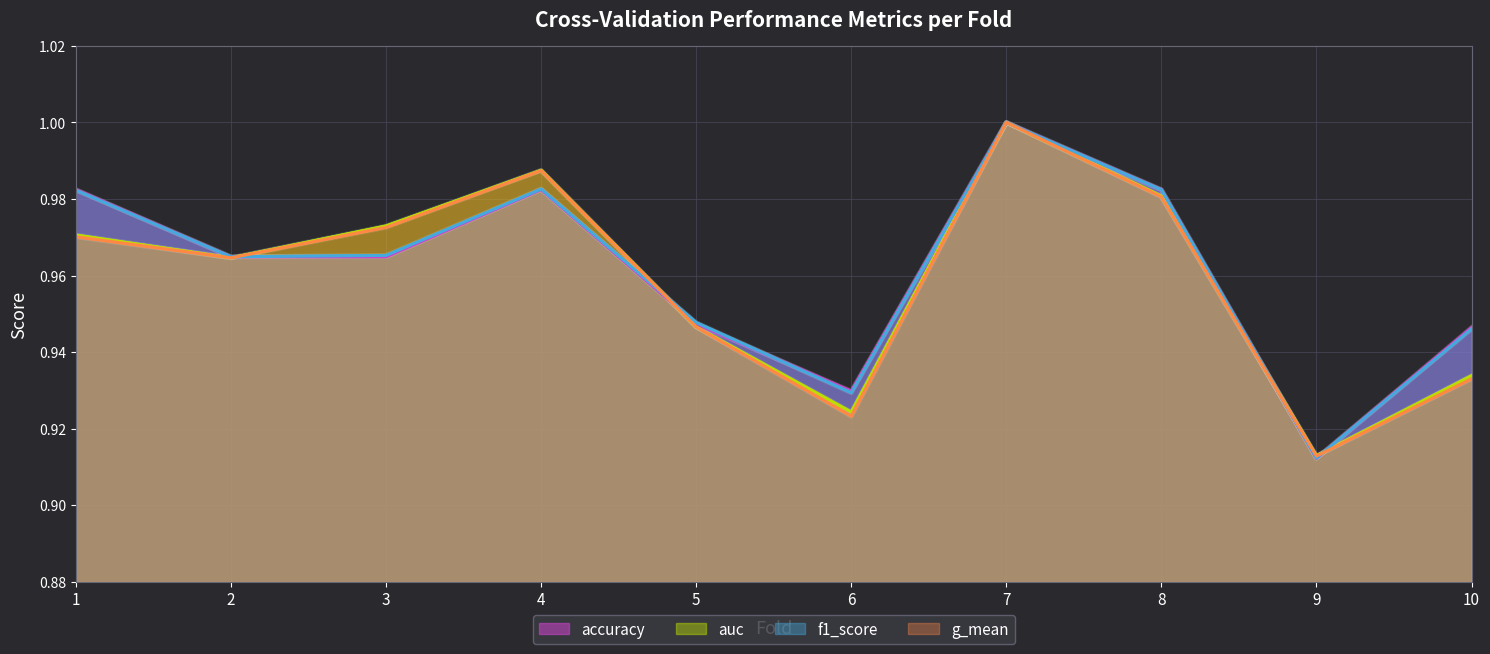

Count the number of data series in this chart.

4